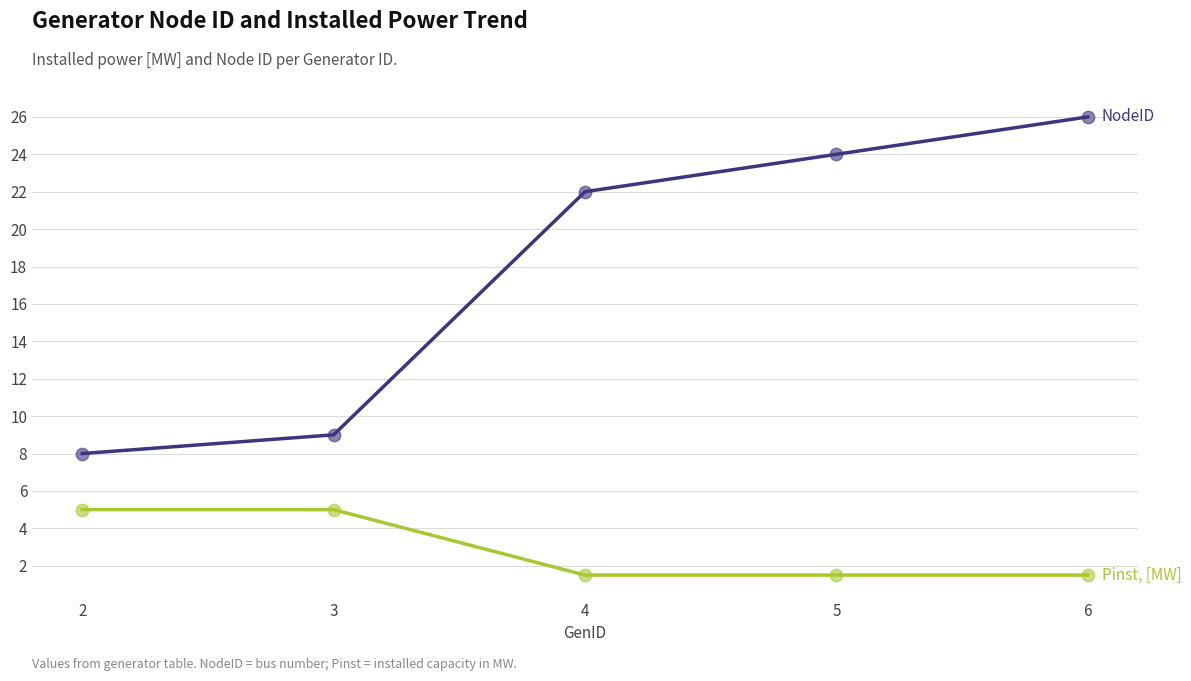

What is the difference between the highest and lowest values at 6?

24.5